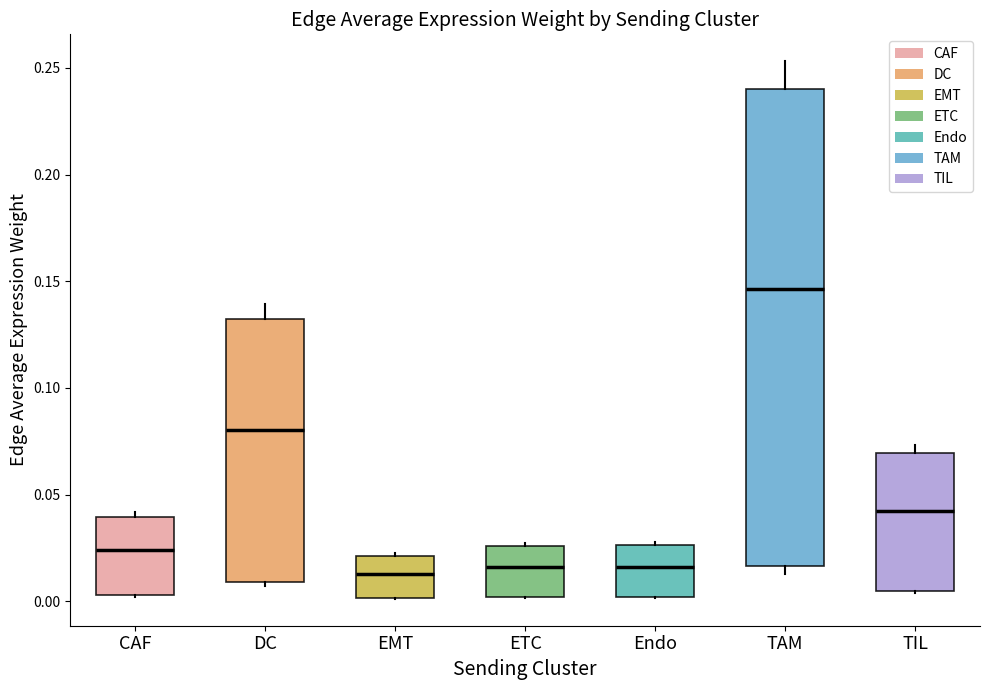

Reading left to right, read every box against the y-axis: the position of its median line, the range the box covers, and the ends of its whiskers. The values are not printed on the chart, so give them approximately, as read against the axis.

CAF: median 0.025, box 0.005 to 0.040, whiskers 0.000 to 0.040 (just above the box's upper edge)
DC: median 0.080, box 0.010 to 0.130, whiskers 0.005 to 0.140
EMT: median 0.015, box 0.000 to 0.020, whiskers 0.000 to 0.020
ETC: median 0.015, box 0.000 to 0.025, whiskers 0.000 to 0.025
Endo: median 0.015, box 0.000 to 0.025, whiskers 0.000 to 0.030
TAM: median 0.145, box 0.015 to 0.240, whiskers 0.015 (just below the box's lower edge) to 0.255
TIL: median 0.040, box 0.005 to 0.070, whiskers 0.005 to 0.075